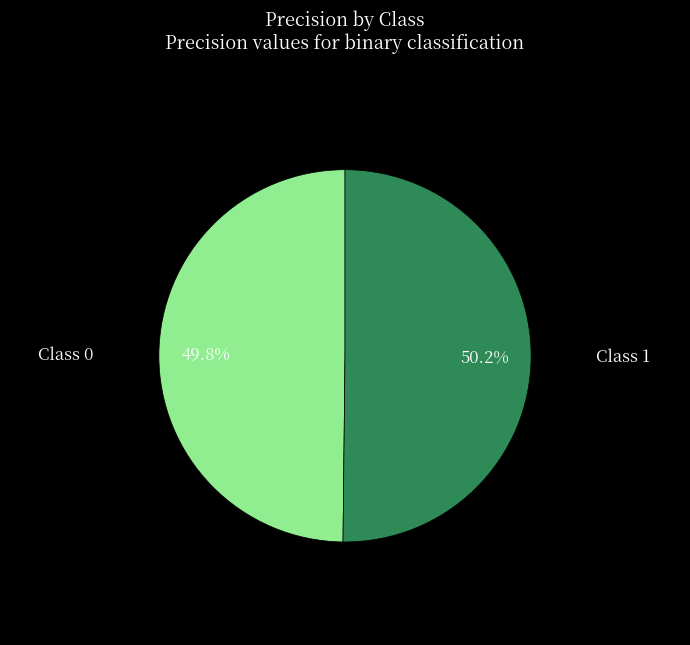

Is there any slice that represents more than half of the pie?

Yes